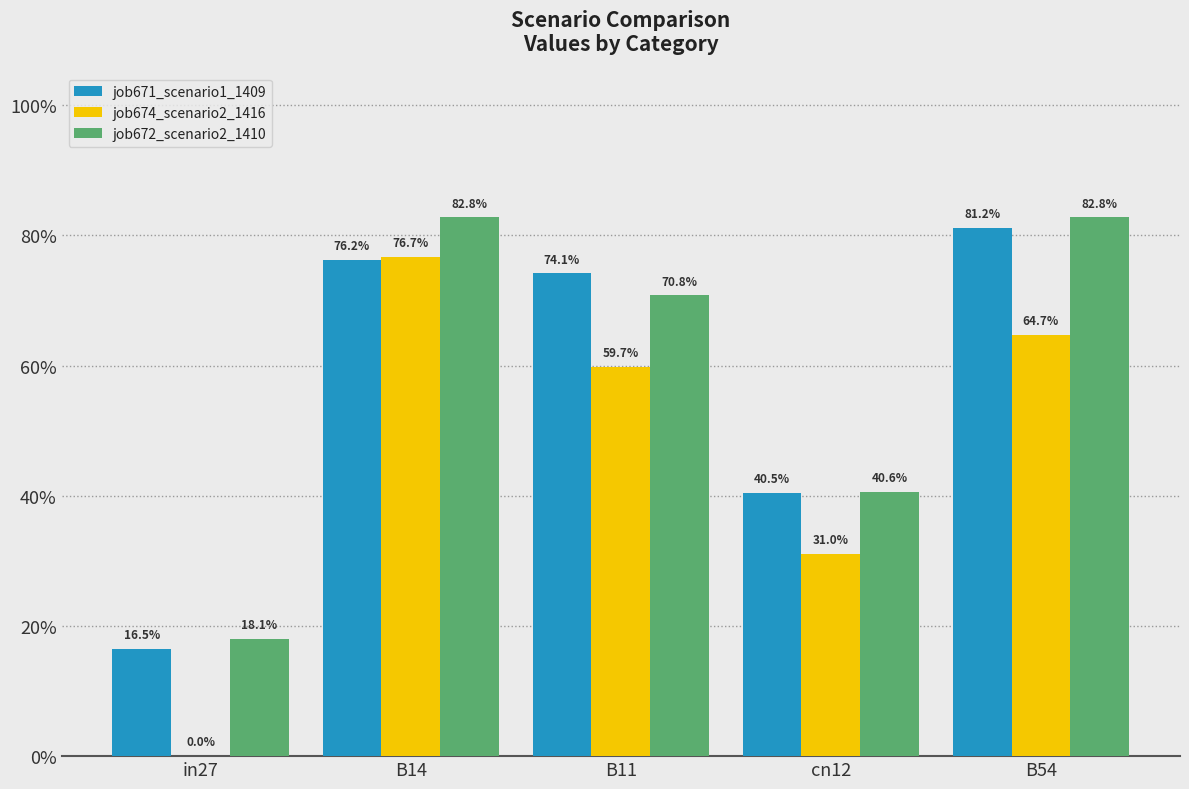

What are all the series names shown in the legend?

job671_scenario1_1409, job674_scenario2_1416, job672_scenario2_1410